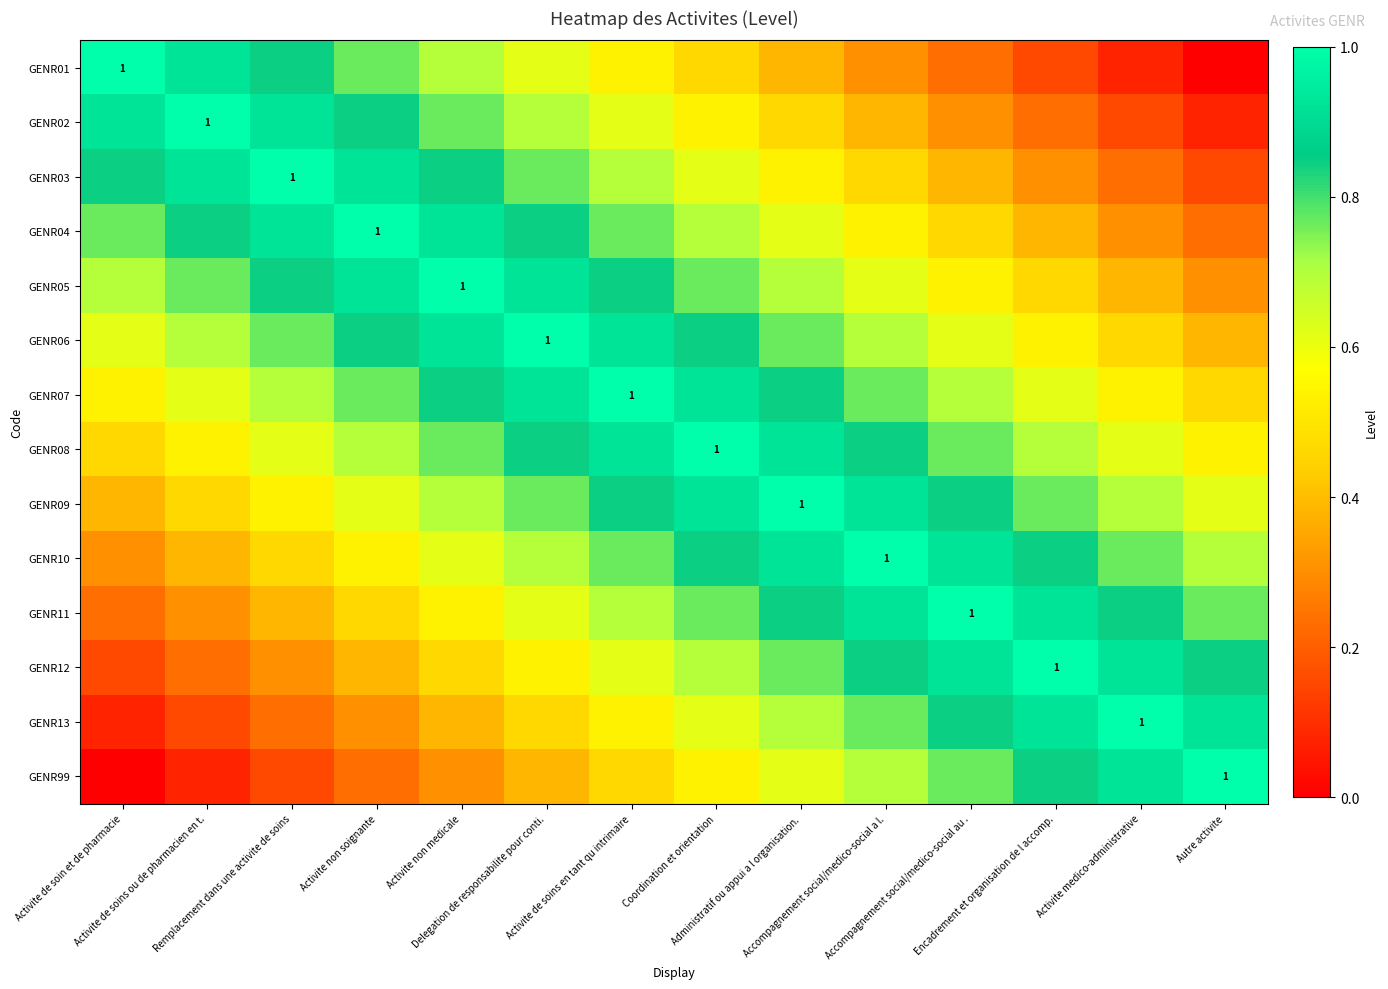

What is the spread (max minus min) of values at Accompagnement social/medico-social a l.?

0.7